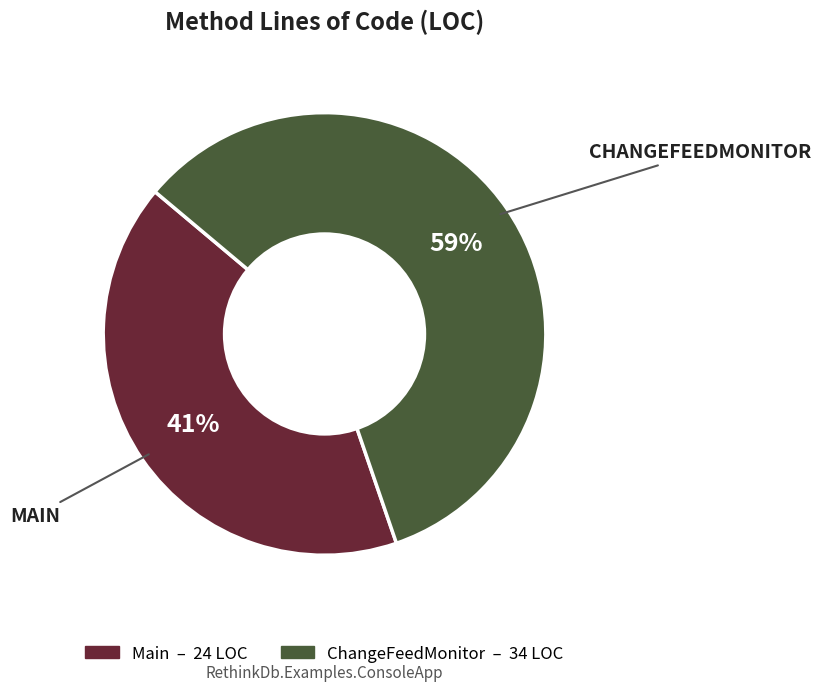

The Main slice represents 48% of the pie. True or false?

False